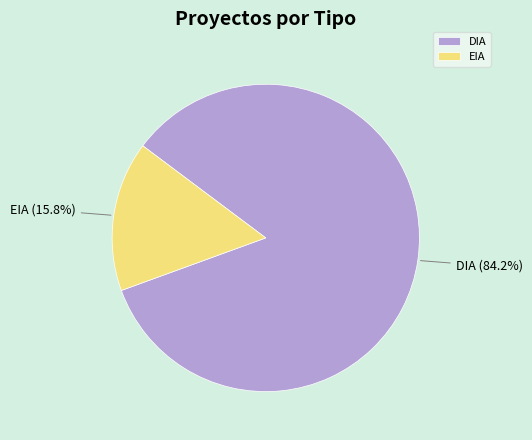

Is it true that DIA is 84% of the pie?

True